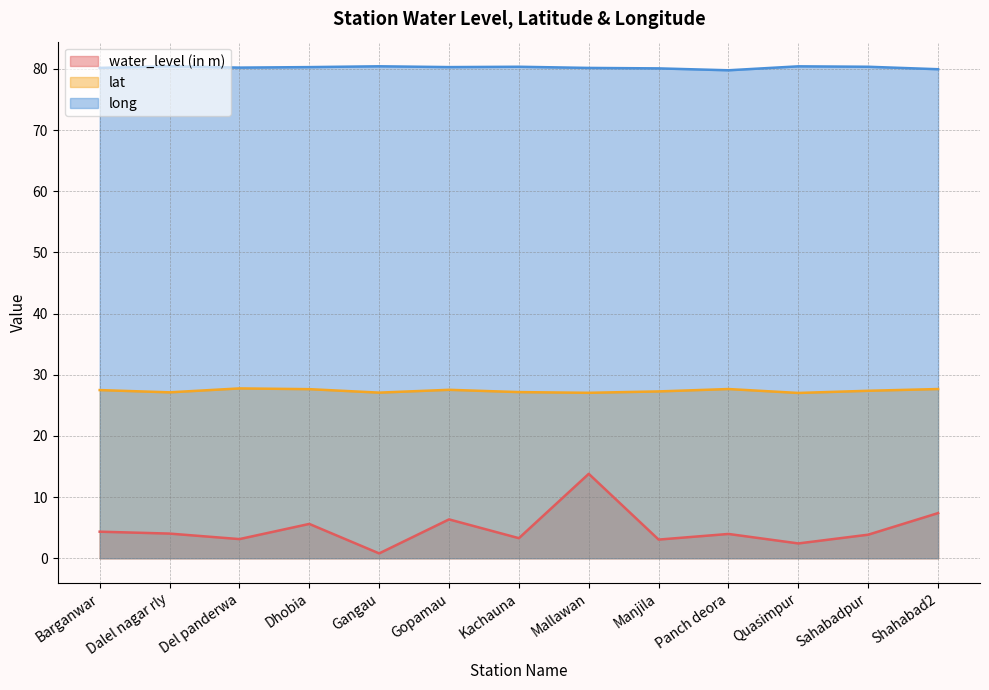

How many data points in long are above 80?

11